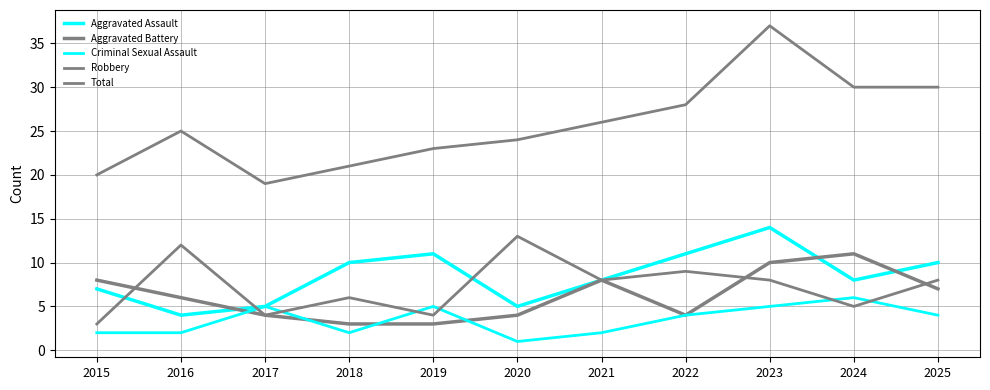

Is it true that Aggravated Battery equals 4 at 2017?

True